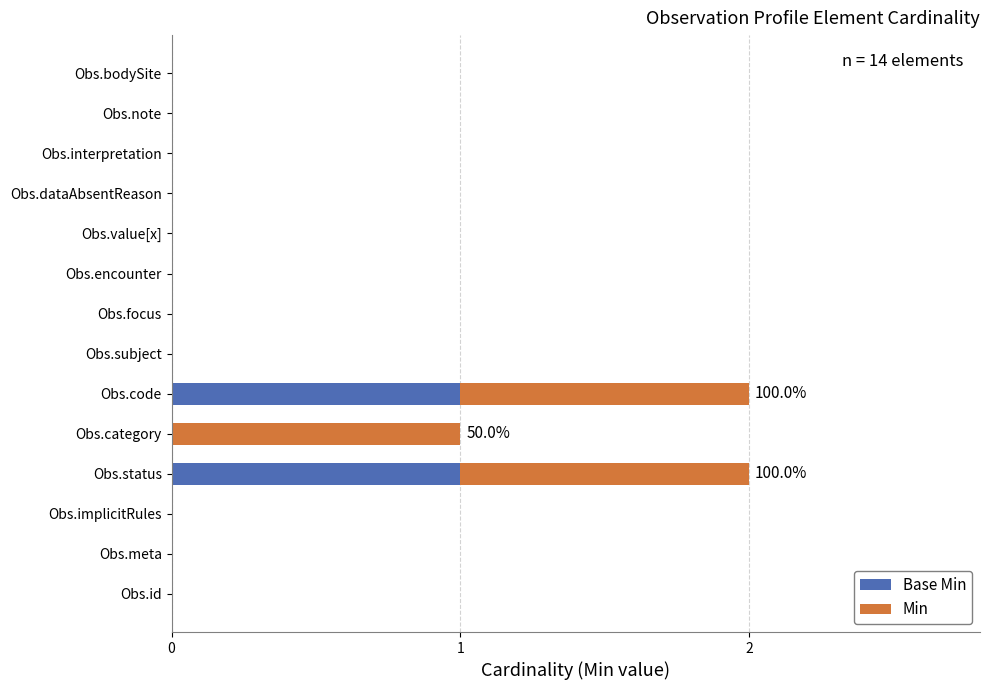

At how many categories does at least one series exceed 0?

3